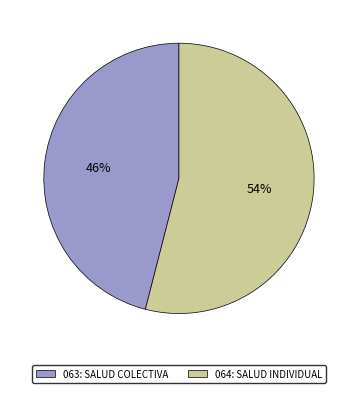

True or false: 064: SALUD INDIVIDUAL accounts for 54% of the total.

True